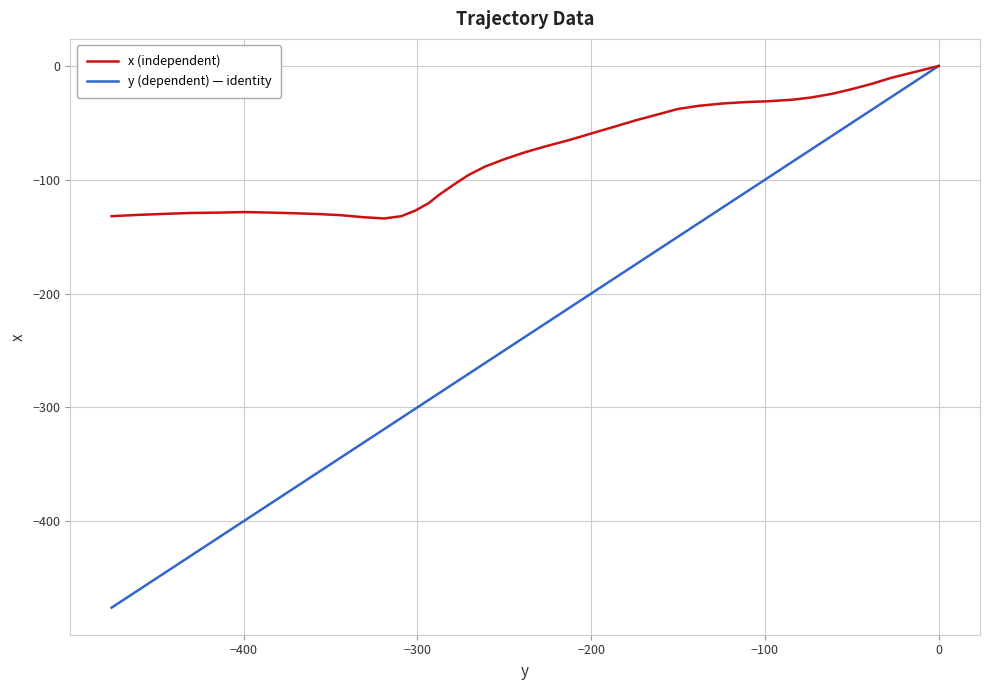

True or false: x (independent) and y (dependent) — identity intersect in this chart.

False